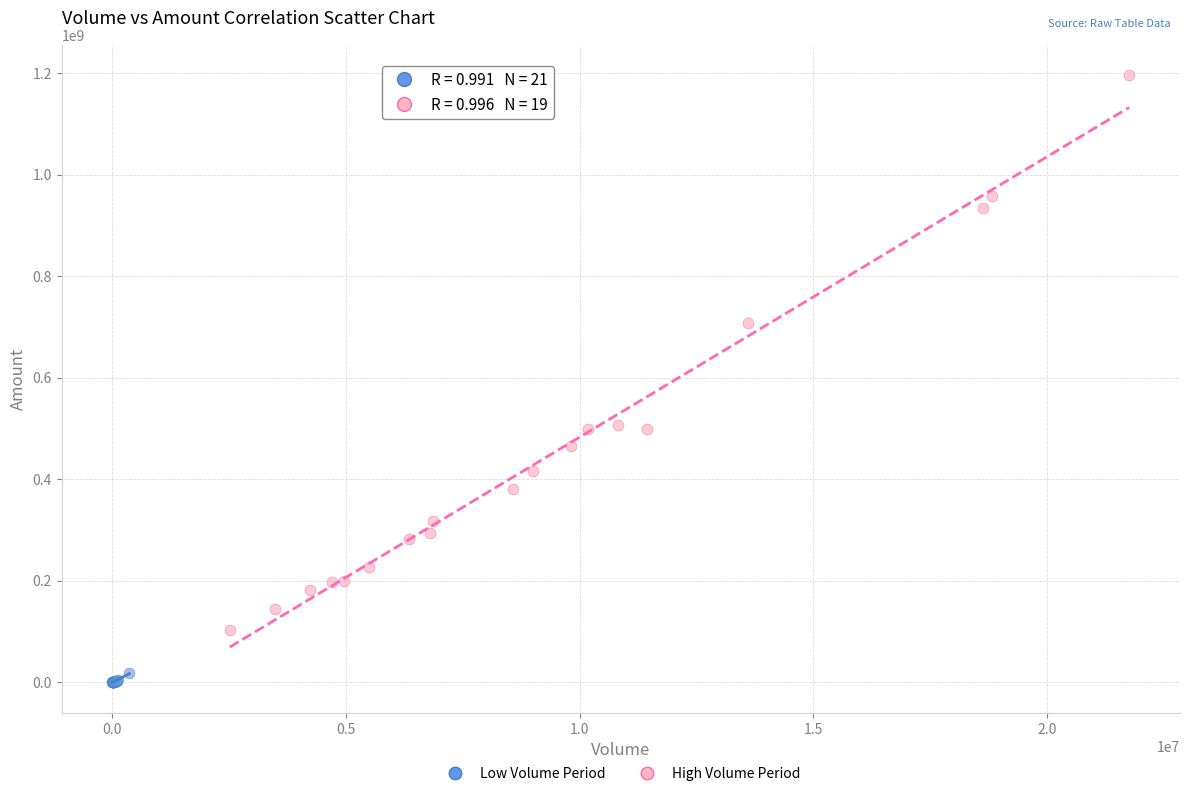

Which series reaches the maximum Y coordinate?

High Volume Period